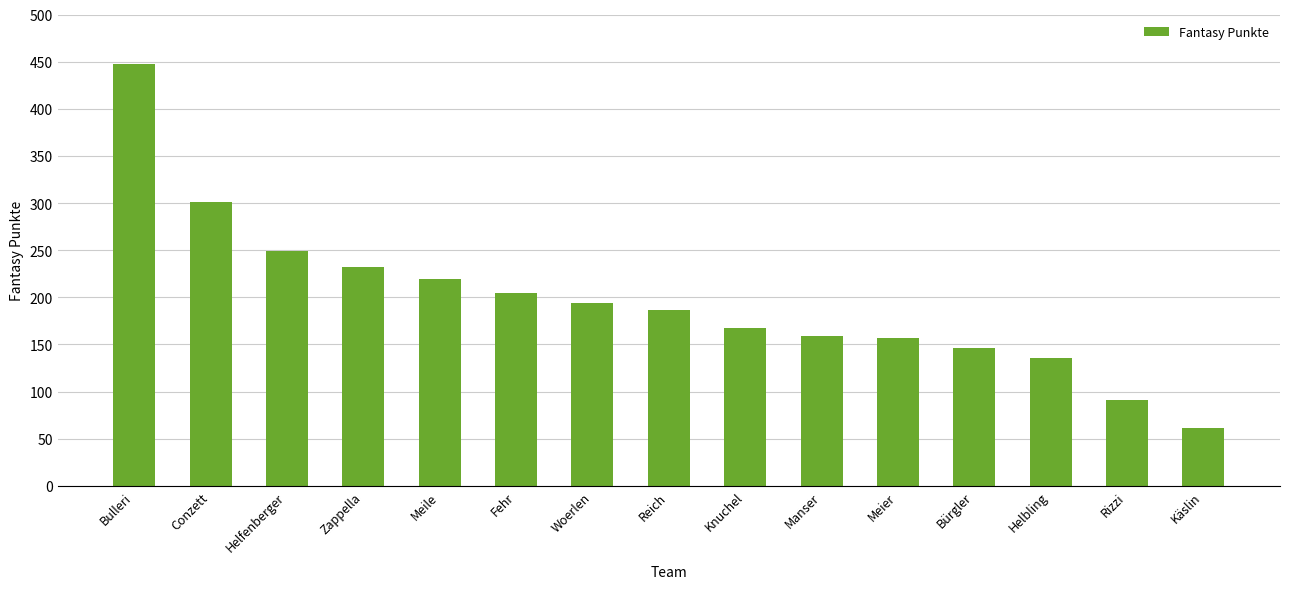

Between Bulleri and Käslin, which is larger?

Bulleri